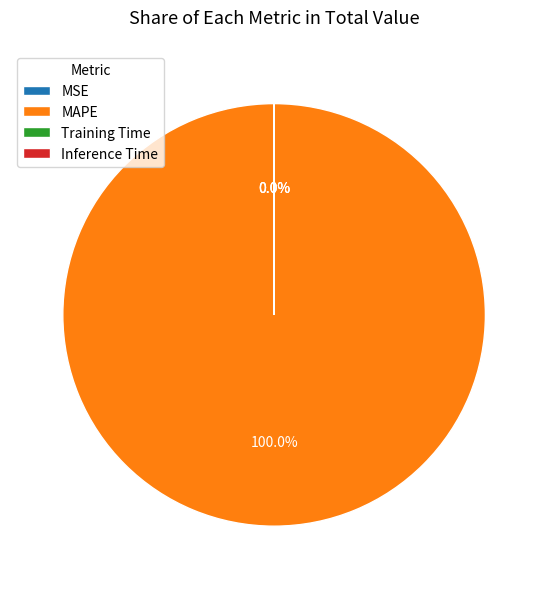

Does MAPE represent more than half of the total?

Yes